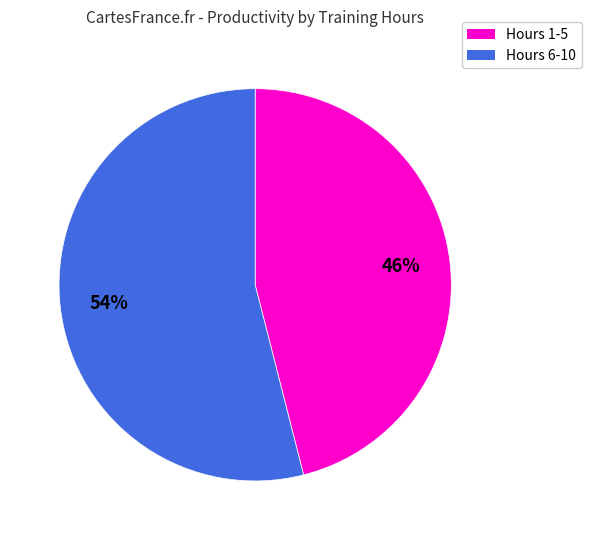

To the nearest percent, what is the average slice percentage?

50%